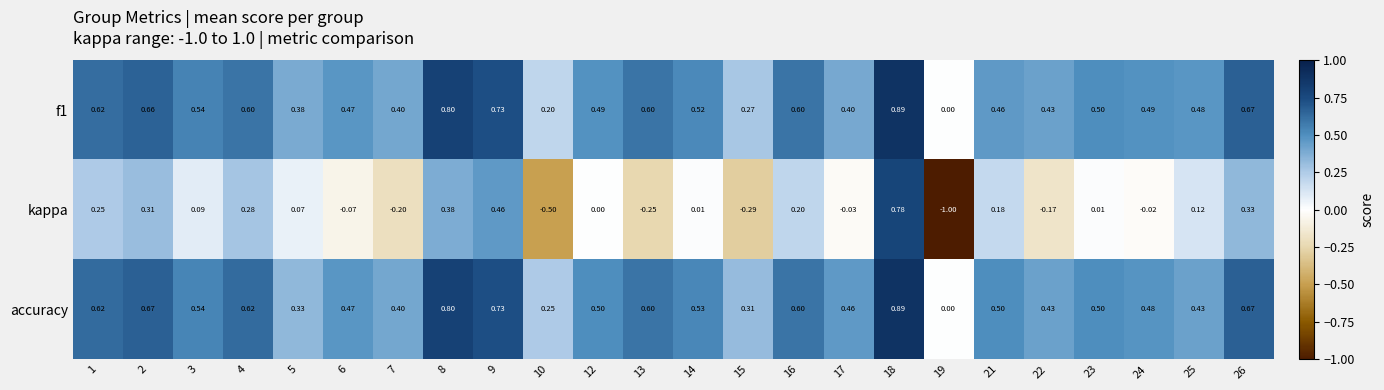

How many distinct data groups are displayed?

3